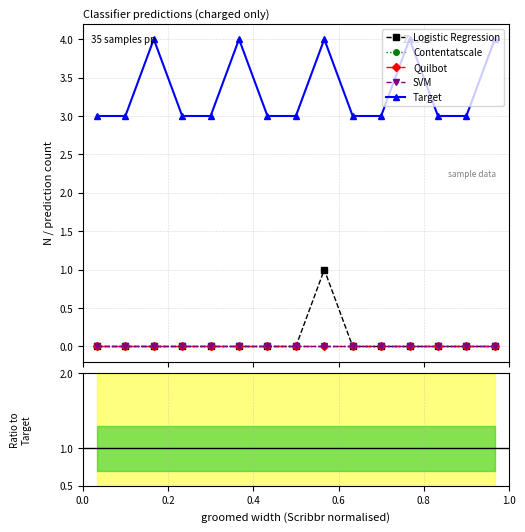

What position from the right is 11?

4